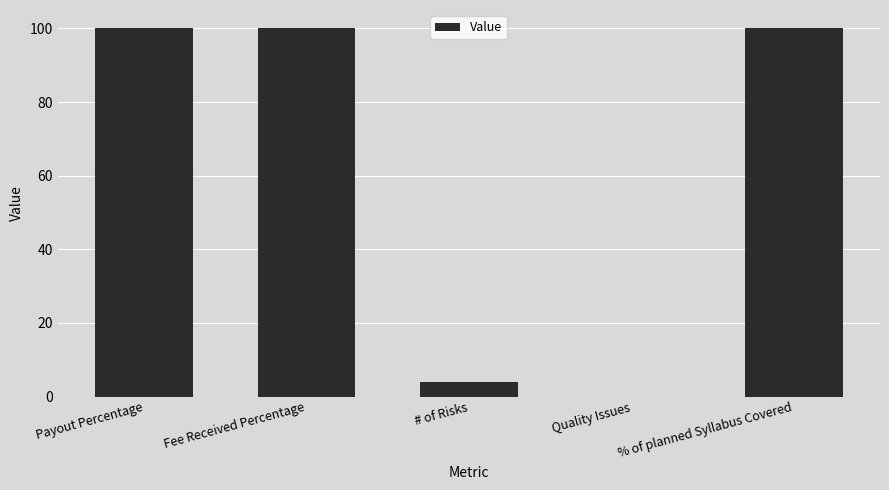

What is the maximum value shown in the chart?

100